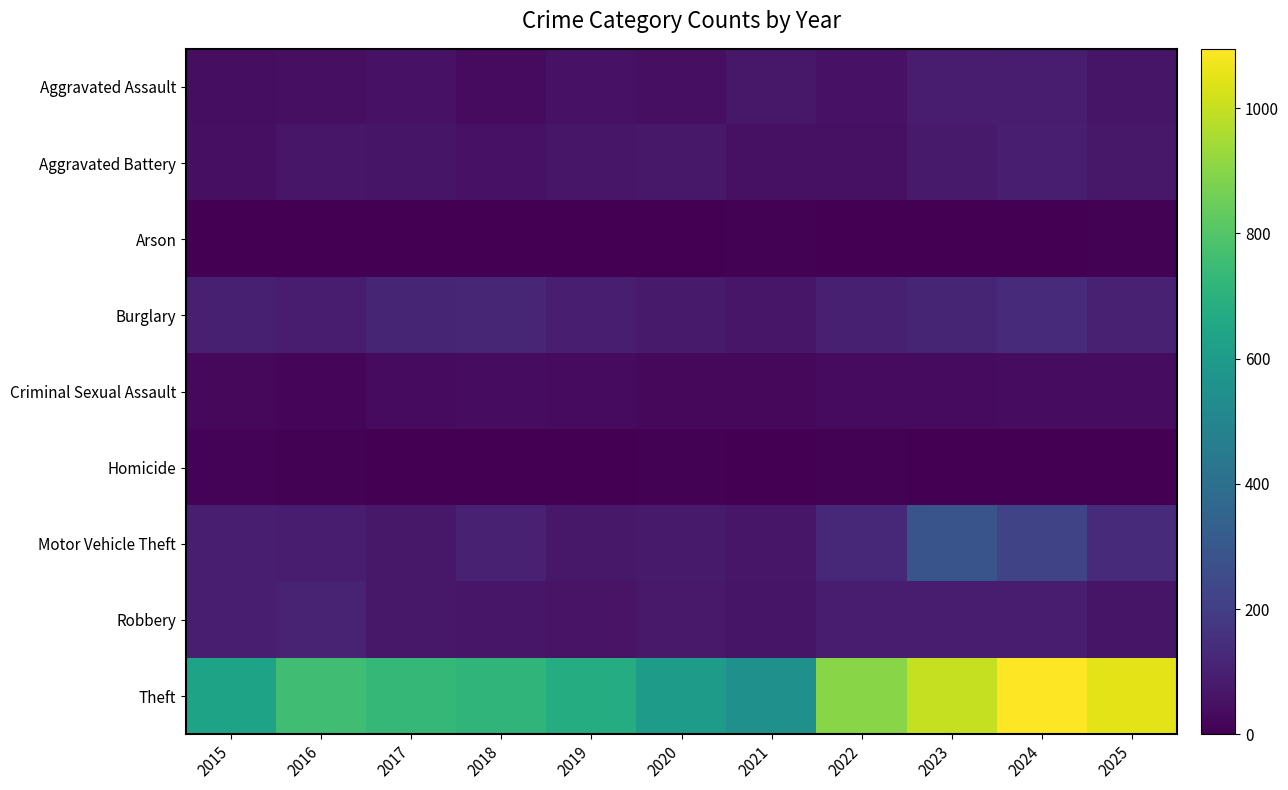

Reading left to right, extract all data points from this chart.

Aggravated Assault: 2015=42	2016=46	2017=55	2018=32	2019=54	2020=43	2021=71	2022=53	2023=87	2024=84	2025=63
Aggravated Battery: 2015=43	2016=68	2017=61	2018=54	2019=65	2020=69	2021=51	2022=50	2023=77	2024=93	2025=71
Arson: 2015=0	2016=1	2017=1	2018=1	2019=2	2020=3	2021=7	2022=4	2023=2	2024=2	2025=5
Burglary: 2015=97	2016=86	2017=115	2018=118	2019=90	2020=81	2021=67	2022=98	2023=113	2024=130	2025=102
Criminal Sexual Assault: 2015=22	2016=20	2017=33	2018=37	2019=30	2020=23	2021=24	2022=31	2023=31	2024=38	2025=38
Homicide: 2015=11	2016=5	2017=3	2018=1	2019=0	2020=5	2021=2	2022=8	2023=3	2024=0	2025=1
Motor Vehicle Theft: 2015=92	2016=88	2017=72	2018=100	2019=70	2020=78	2021=68	2022=123	2023=284	2024=224	2025=130
Robbery: 2015=91	2016=109	2017=72	2018=66	2019=57	2020=76	2021=64	2022=83	2023=83	2024=89	2025=64
Theft: 2015=637	2016=759	2017=730	2018=715	2019=676	2020=603	2021=549	2022=902	2023=997	2024=1095	2025=1048